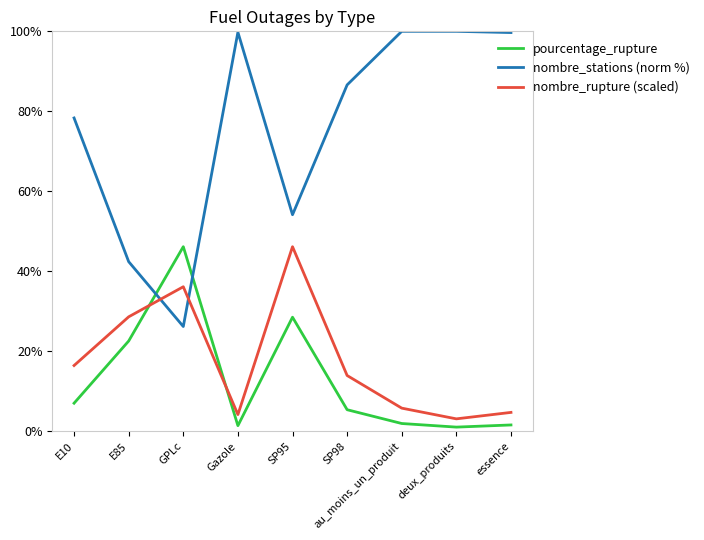

Between which two adjacent categories do nombre_stations (norm %) and pourcentage_rupture first intersect?

E85 and GPLc